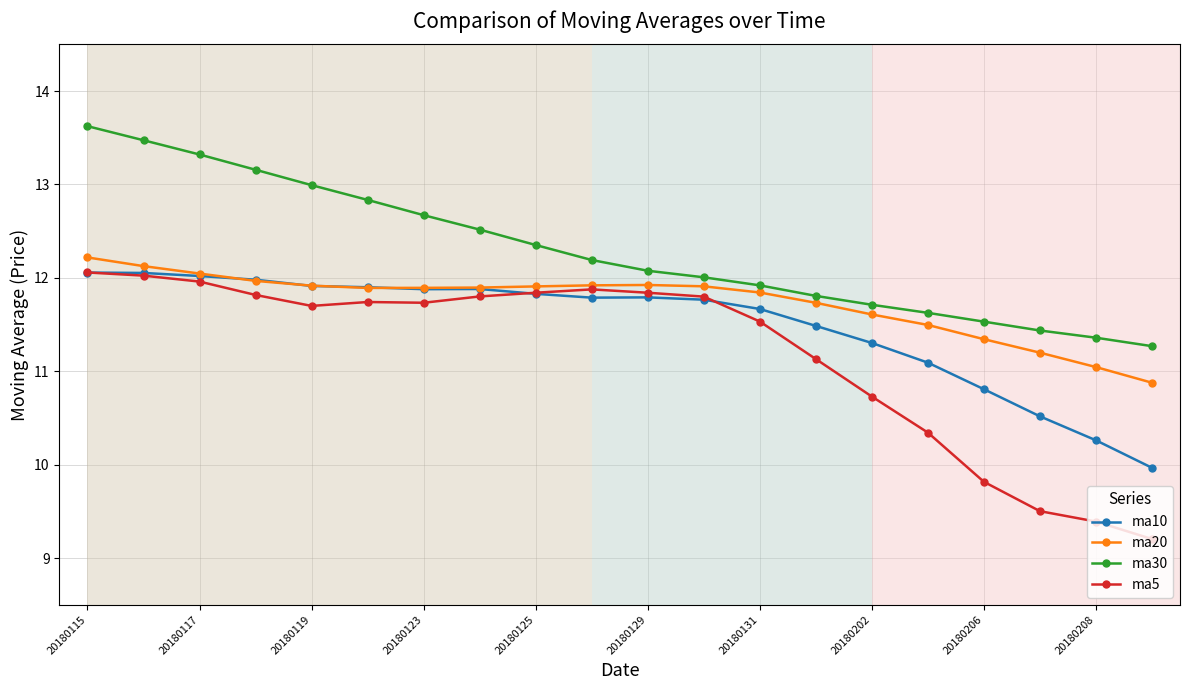

Which series has the largest total across all categories?

ma30